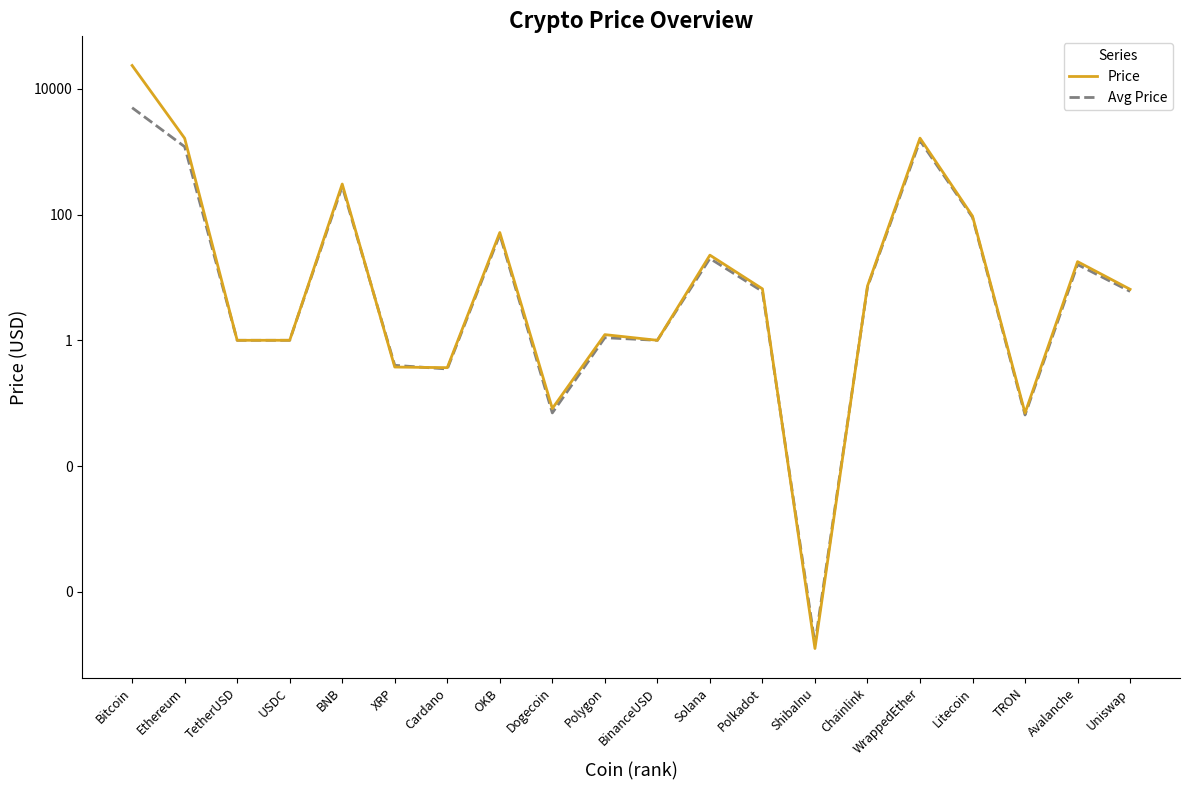

At how many categories does at least one series exceed 11941?

1